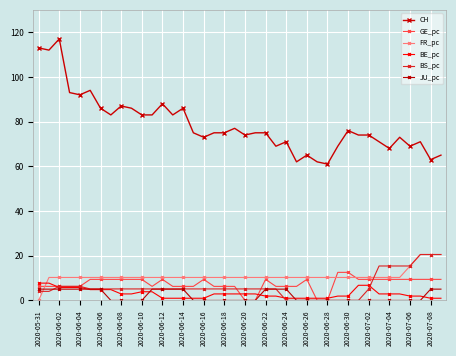

At how many categories does at least one series exceed 104?

3